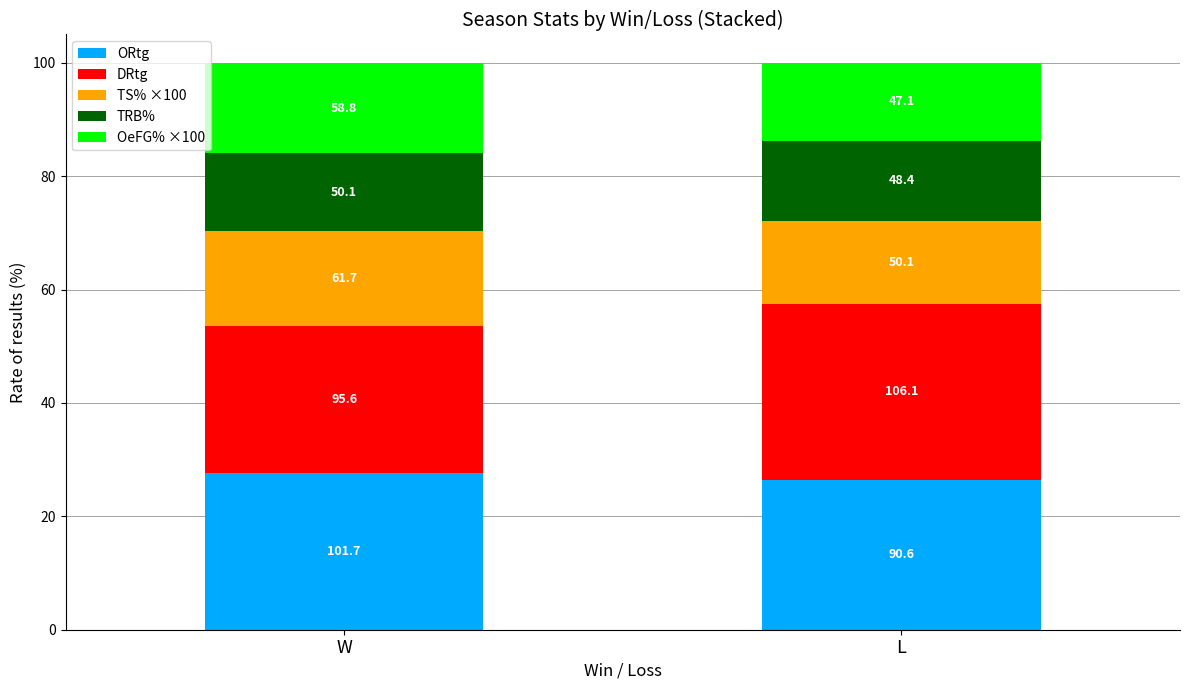

What are all the series names shown in the legend?

ORtg, DRtg, TS% ×100, TRB%, OeFG% ×100